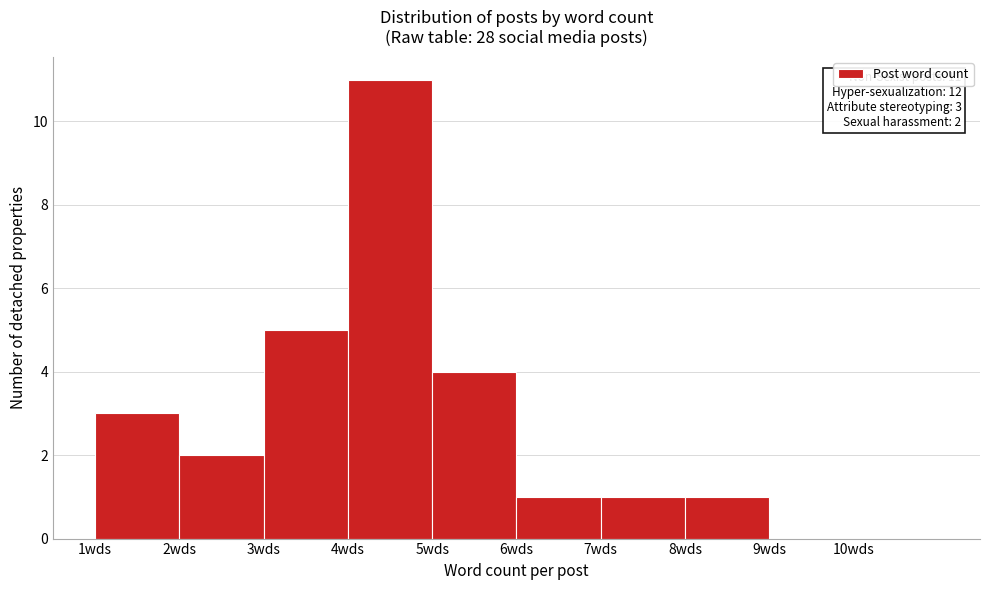

Over which range of the x-axis is the bar tallest?

4 to 5